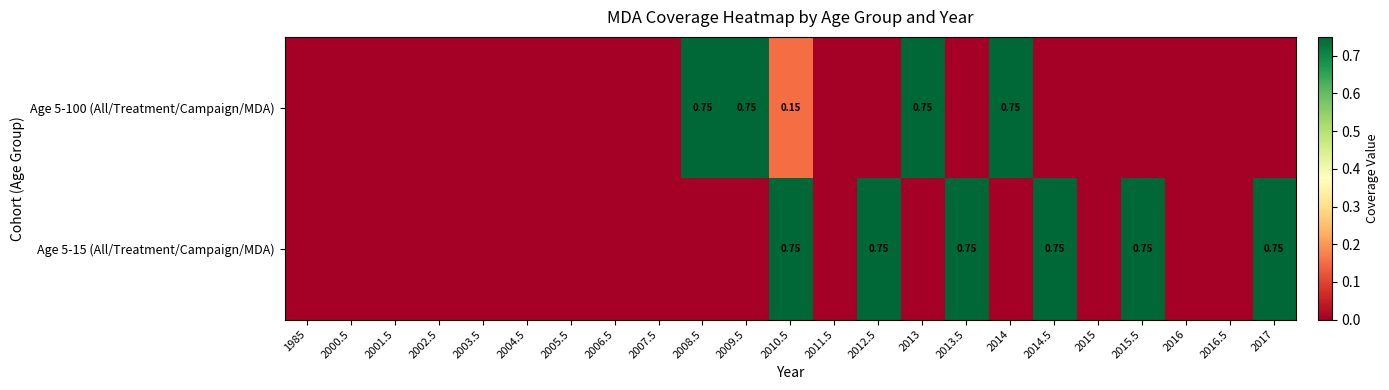

What is the sum of all Age 5-15 (All/Treatment/Campaign/MDA) values?

4.5